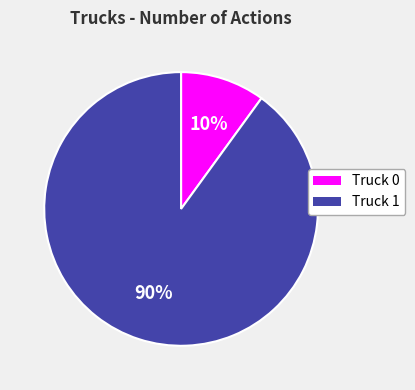

Is the sum of Truck 0 and Truck 1 greater than half?

Yes